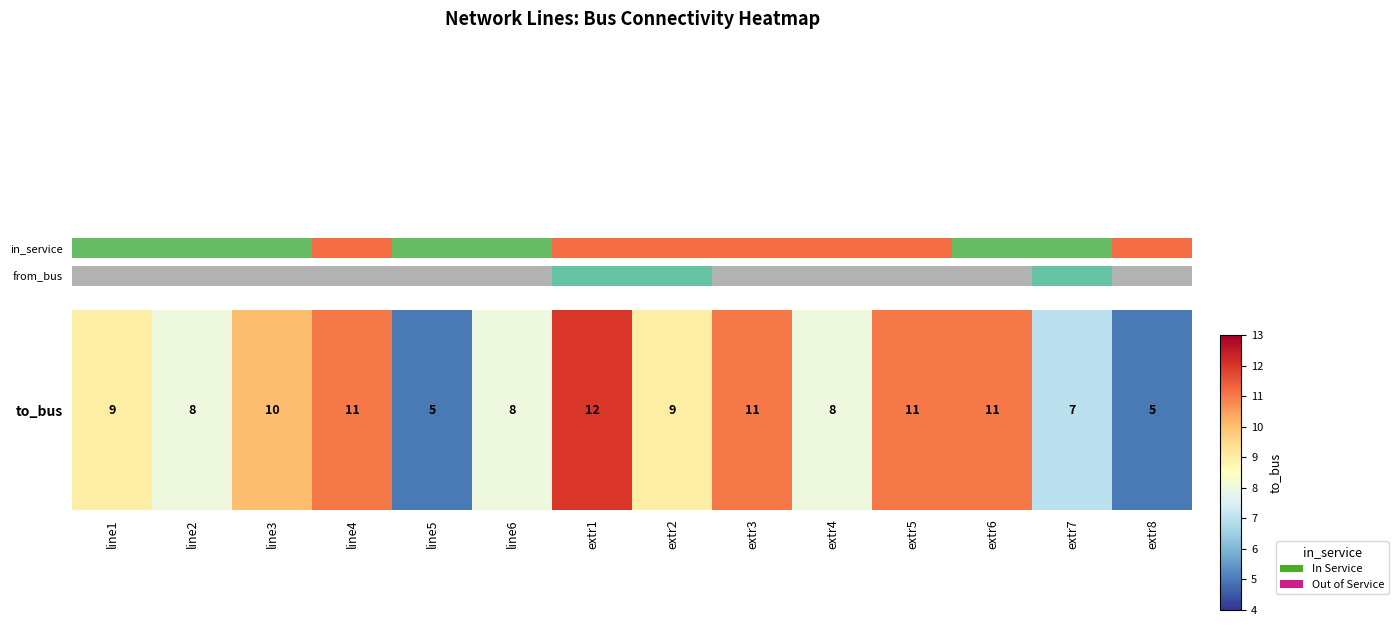

Rank the categories by value from highest to lowest.

extr1, line4, extr3, extr5, extr6, line3, line1, extr2, line2, line6, extr4, extr7, line5, extr8